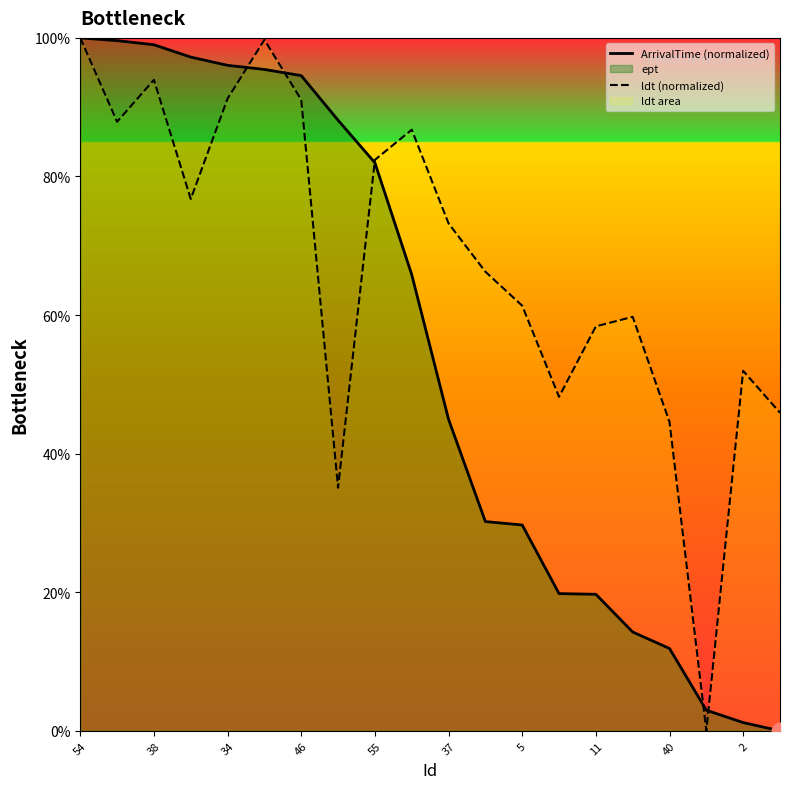

What value does the ArrivalTime (normalized) series have at 54?

100.0